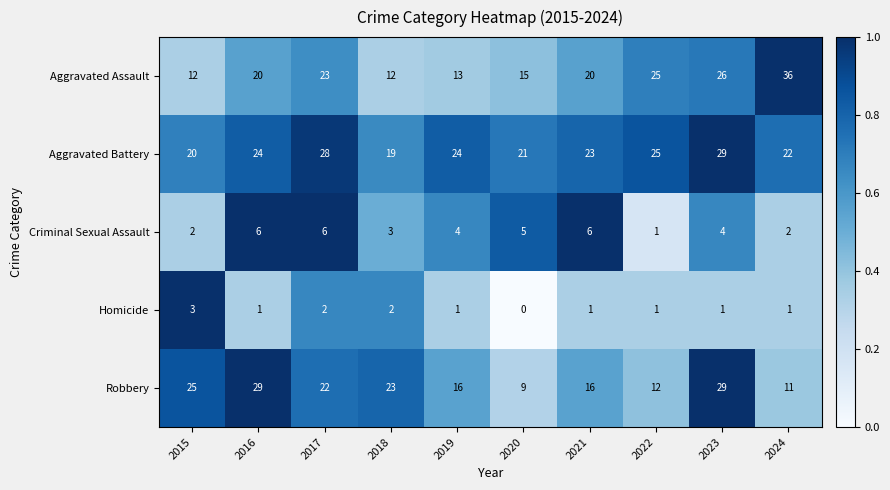

The Homicide series shows 1 at 2021. True or false?

True